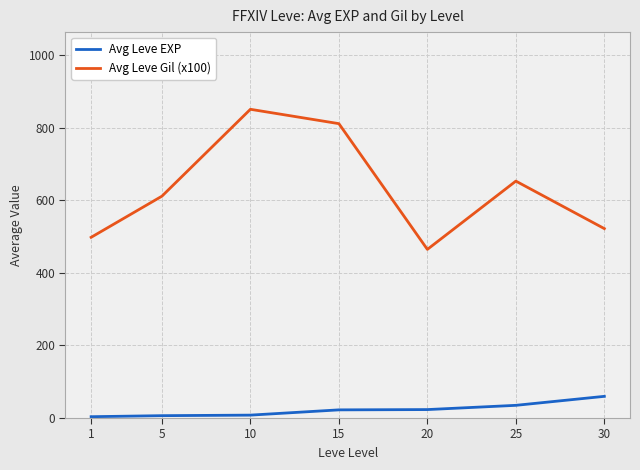

Which series has the largest total across all categories?

Avg Leve Gil (x100)